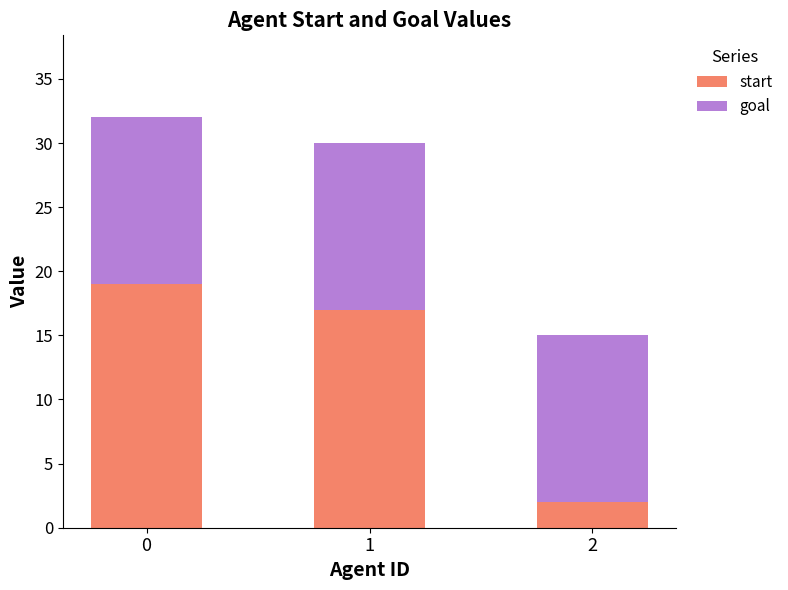

What is the total value across all series at 1?

30